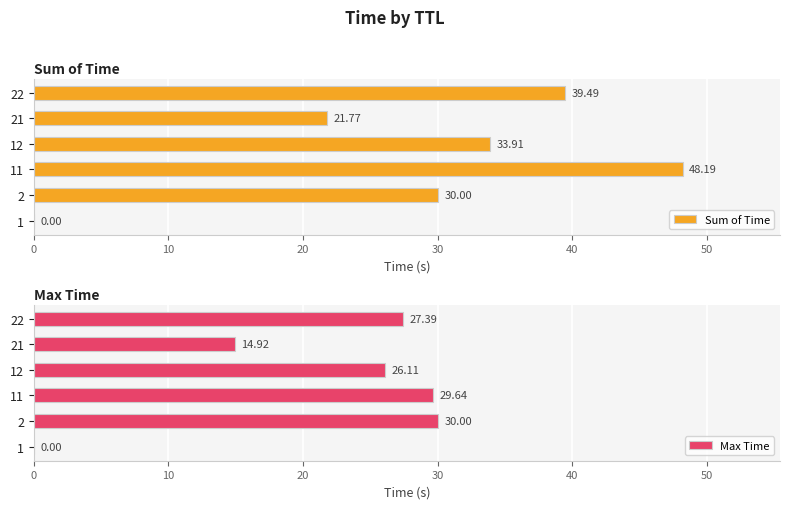

What is the sum of all Sum of Time values?

173.4